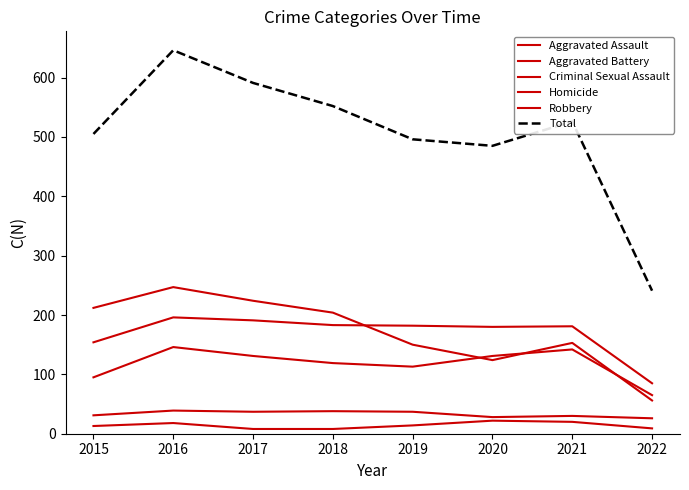

How many lines are shown in the chart?

6